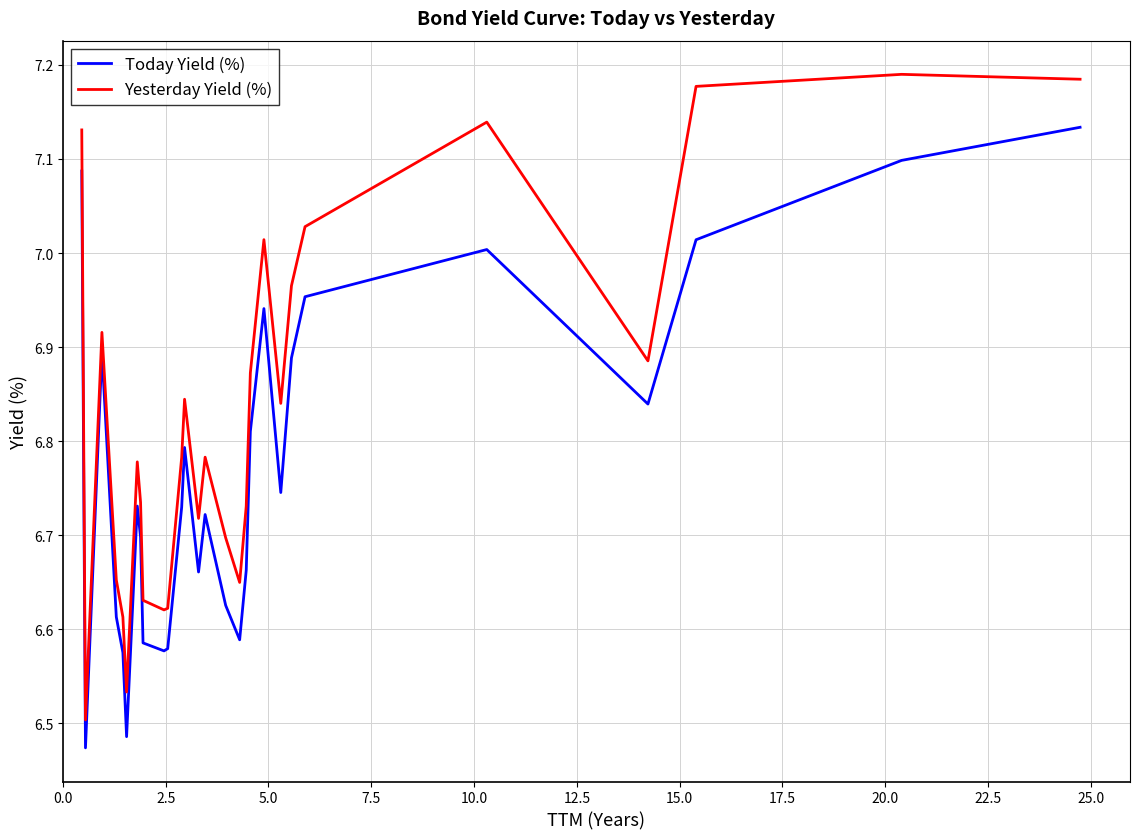

What is the difference between the maximum and minimum values in the Yesterday Yield (%) series?

0.7